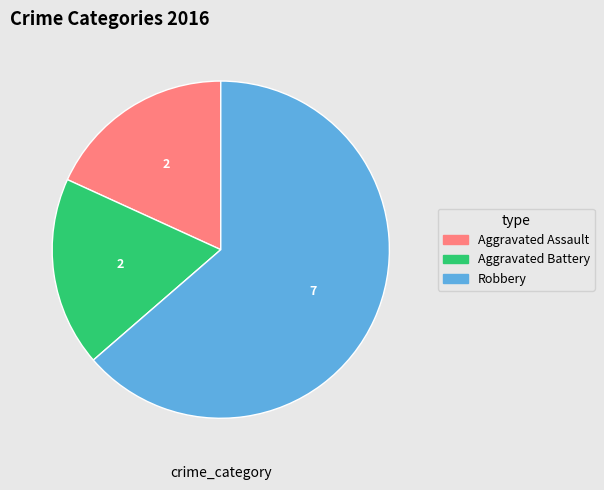

Does Robbery represent more than half of the total?

Yes